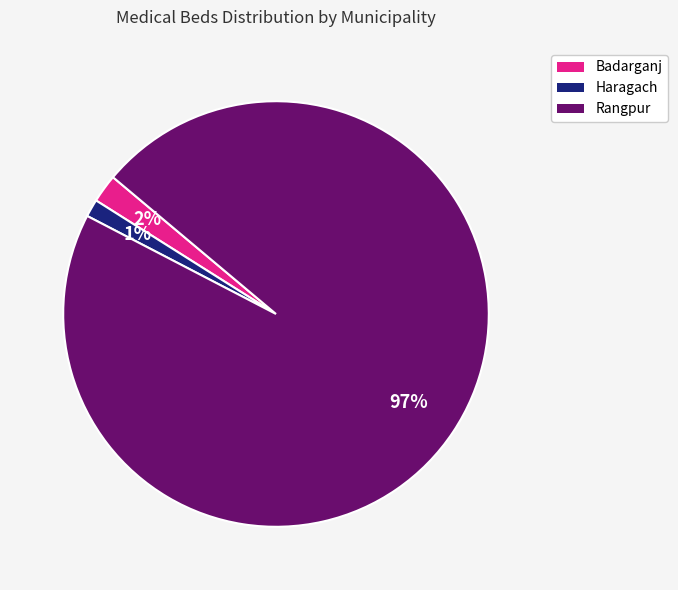

Do Rangpur and Haragach together represent more than half of the pie?

Yes